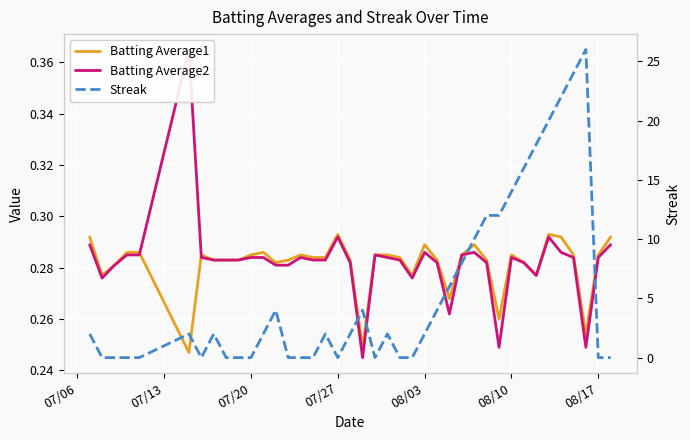

At which category does Batting Average1 reach its first local valley?

07/13